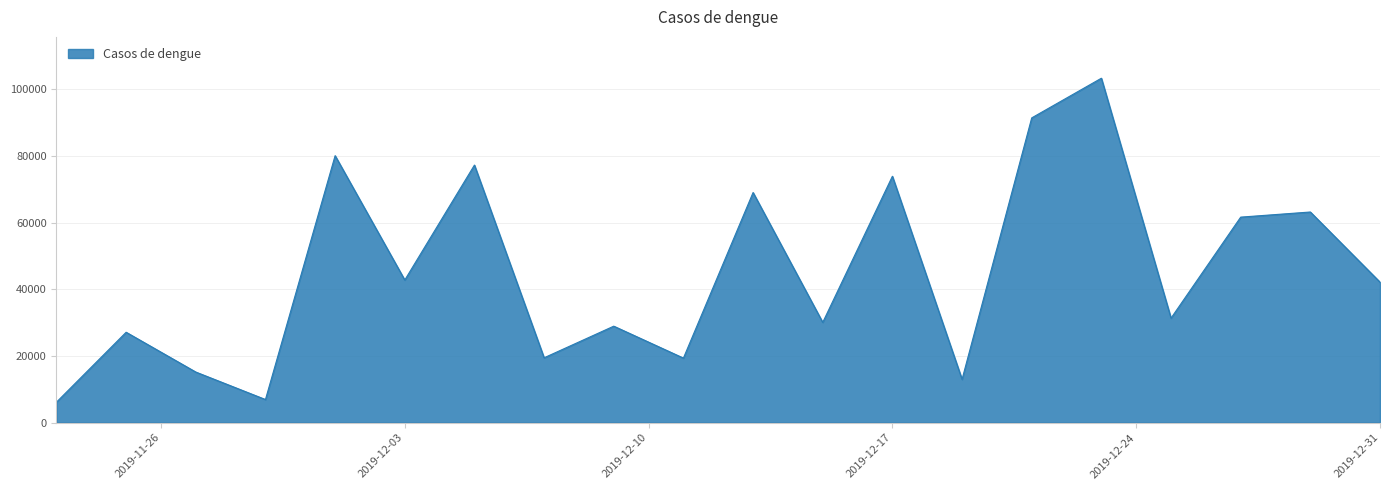

What is the difference between the maximum and minimum values?

97225.6